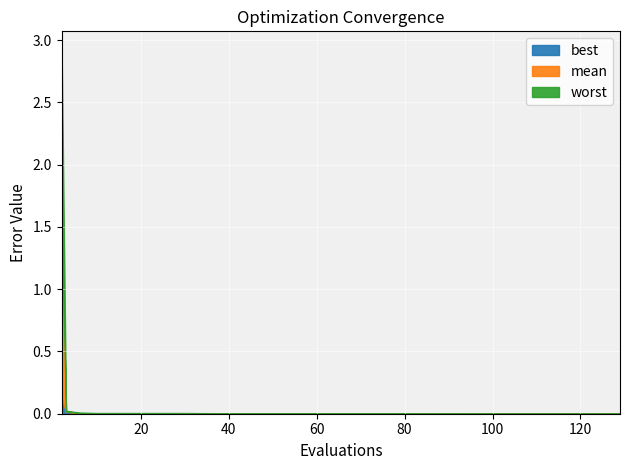

Which series has the largest range (max minus min)?

worst